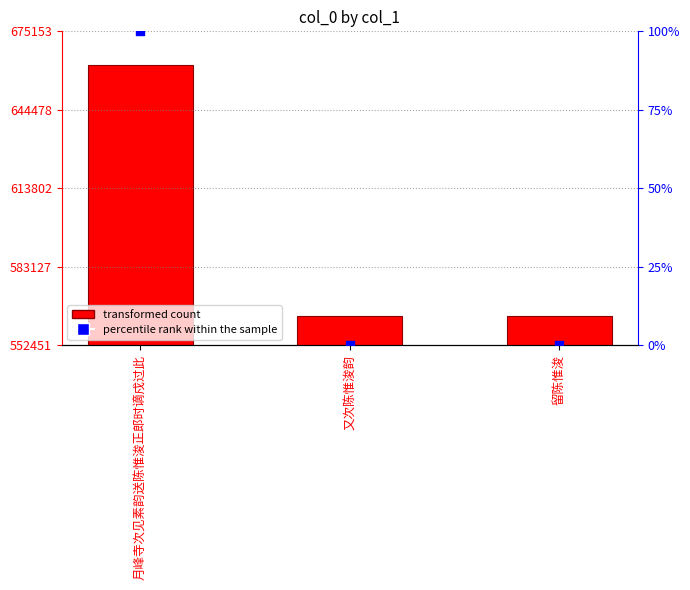

At how many categories does at least one series exceed 411322?

3